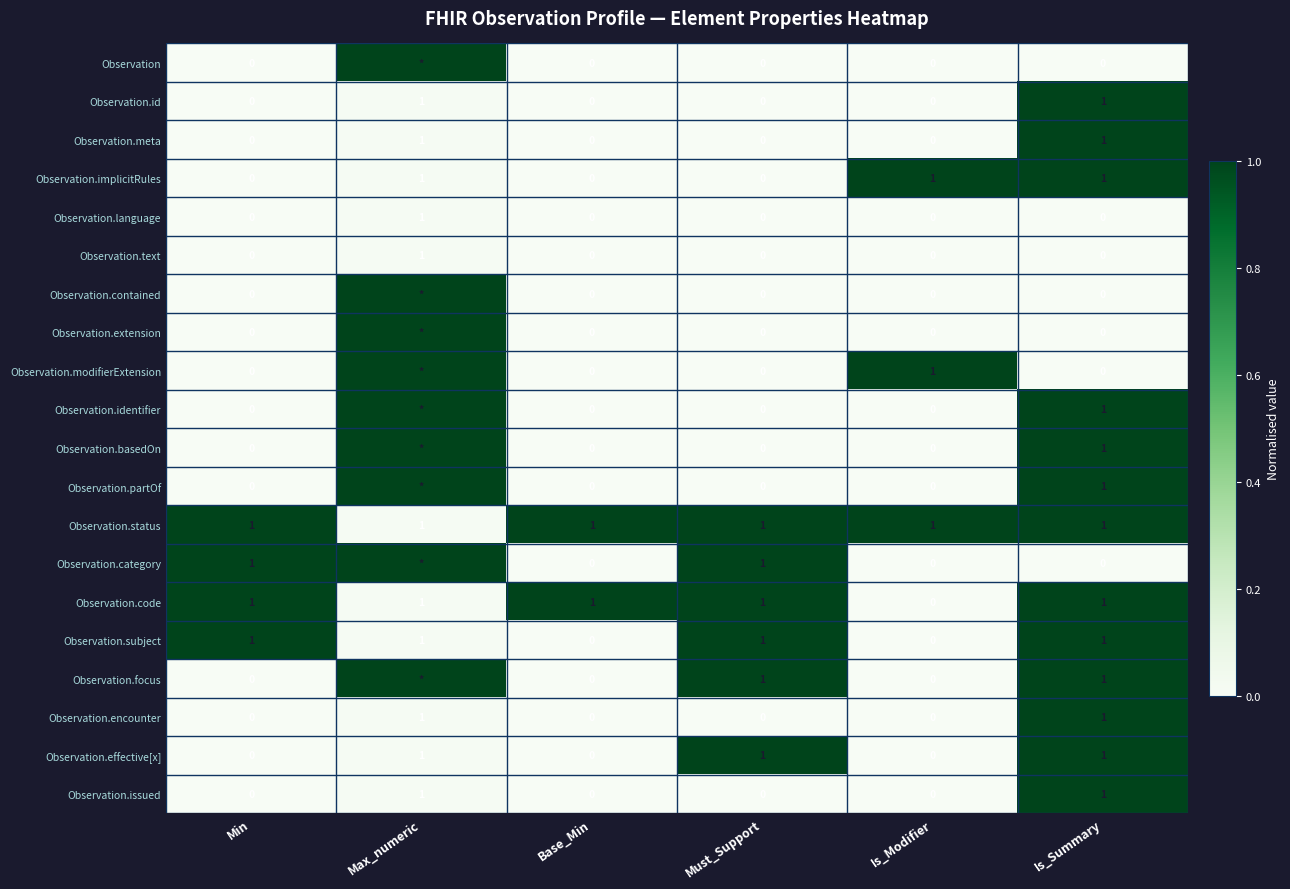

Count the Observation.issued values in the range 0 to 1.

6